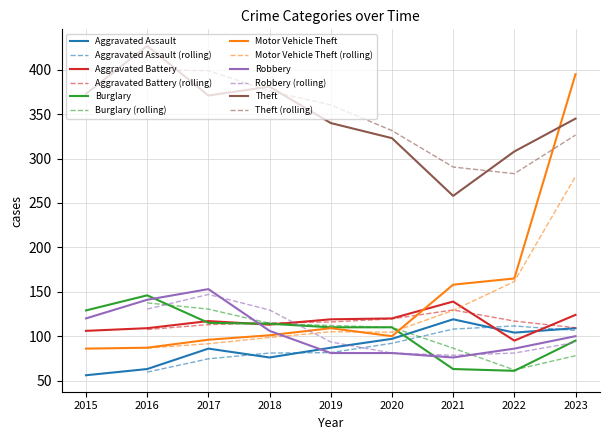

The value of Burglary at 2017 is 175. True or false?

False